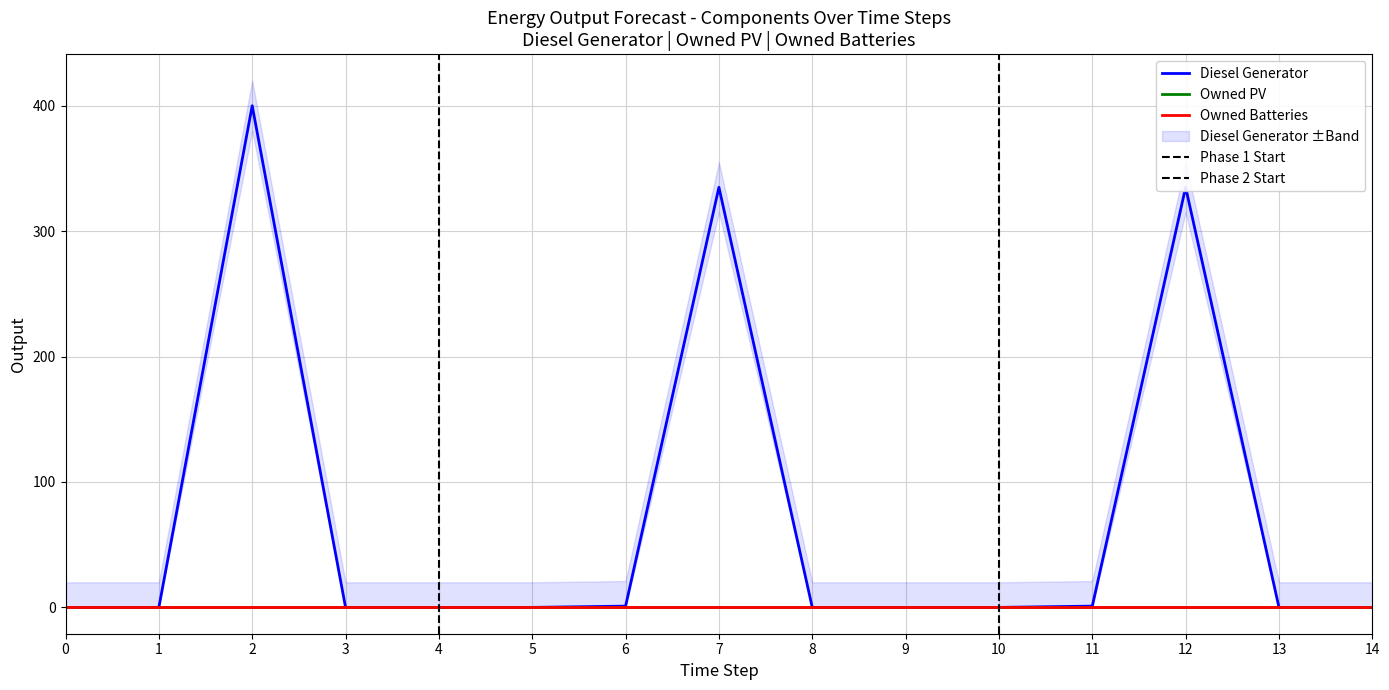

List the labels in order of Owned PV value, smallest first.

0, 1, 2, 3, 4, 5, 6, 7, 8, 9, 10, 11, 12, 13, 14